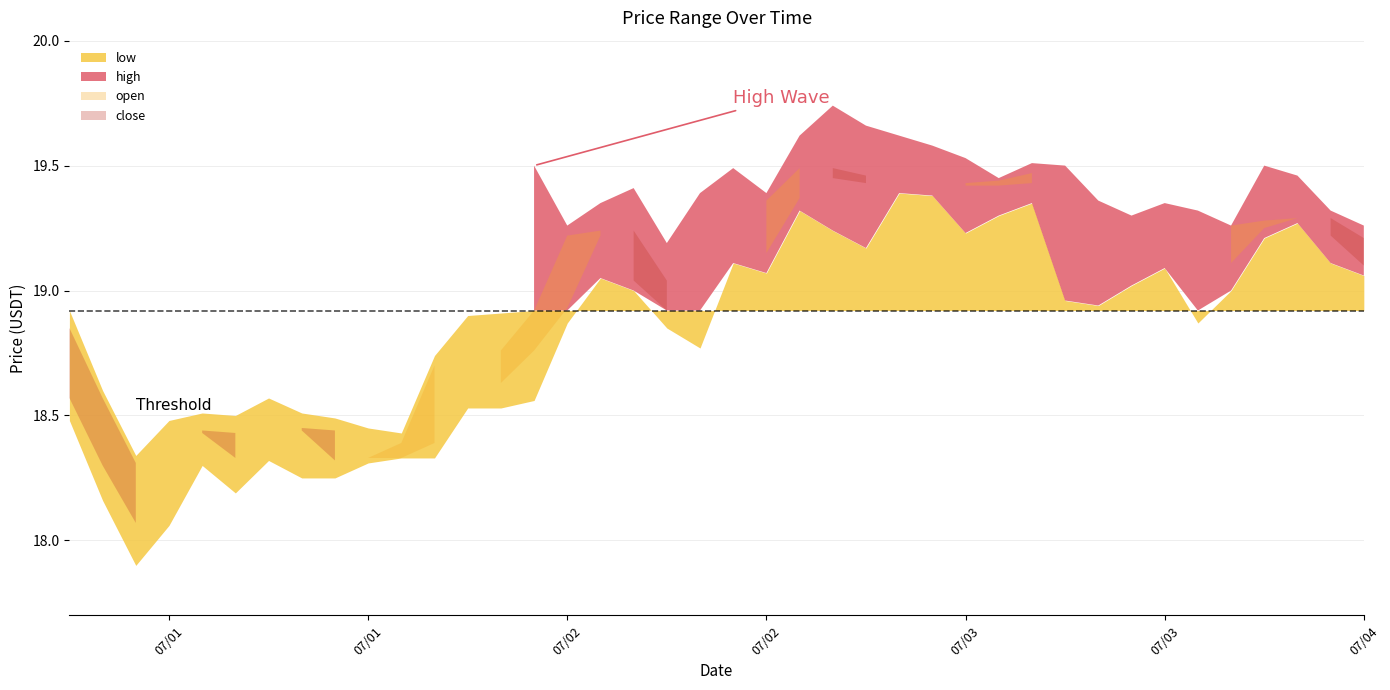

The close series shows 18.3 at 9. True or false?

True